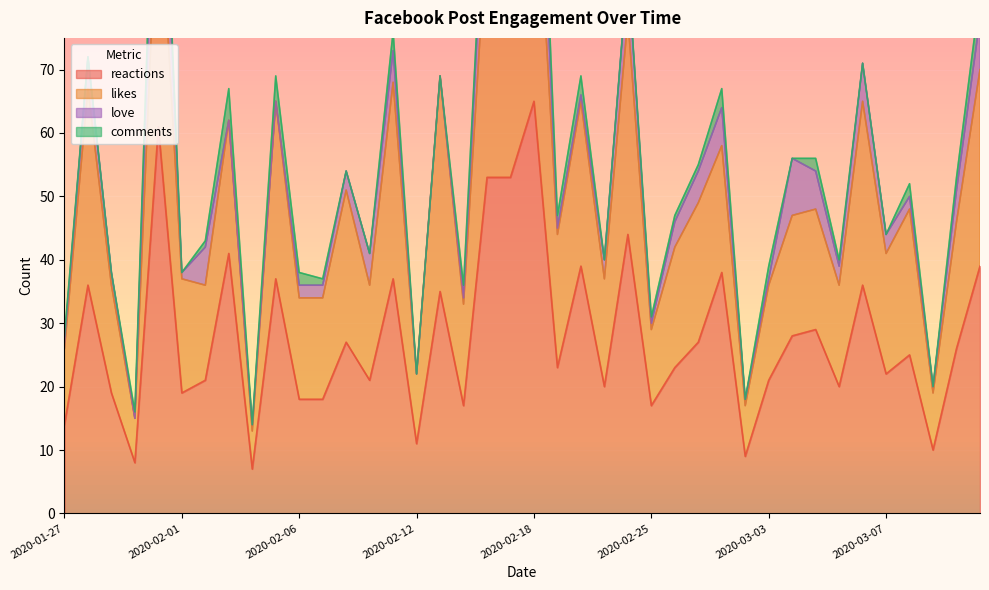

In likes, how many points are higher than both neighbors (excluding endpoints)?

15